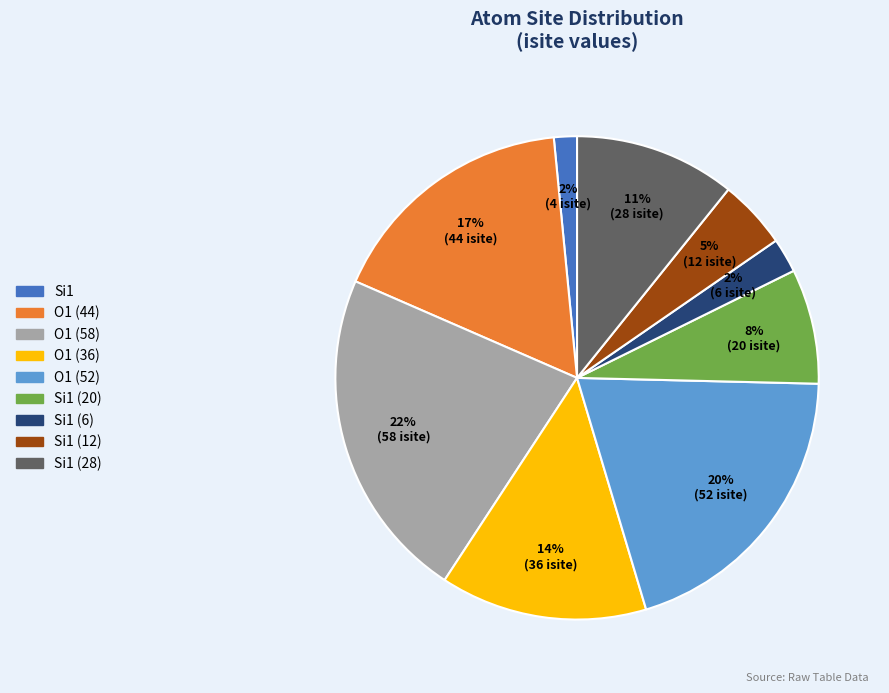

Count the number of slices in the pie.

9